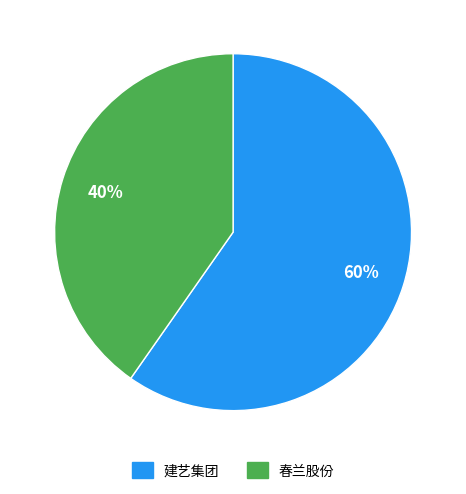

Does 建艺集团 account for over 50% of the chart?

Yes